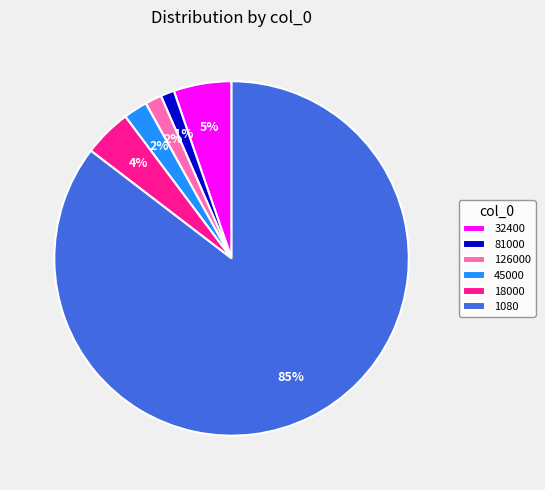

Does any single category account for the majority?

Yes